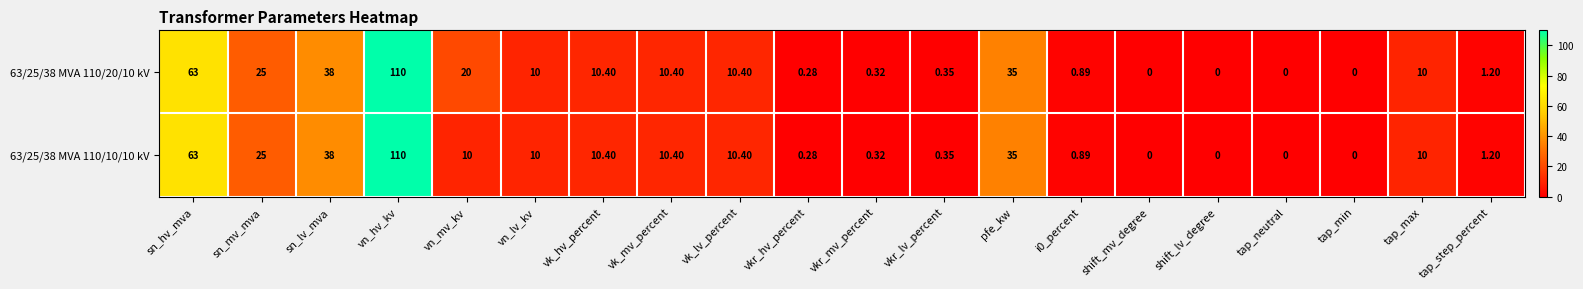

At which label does 63/25/38 MVA 110/20/10 kV first exceed 10?

sn_hv_mva